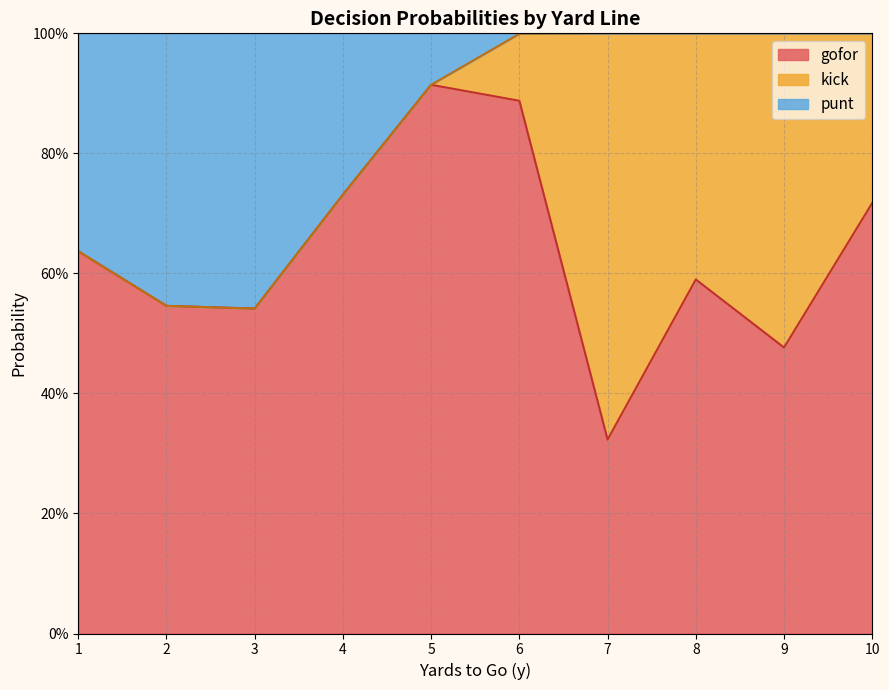

What are all the series names shown in the legend?

gofor, kick, punt